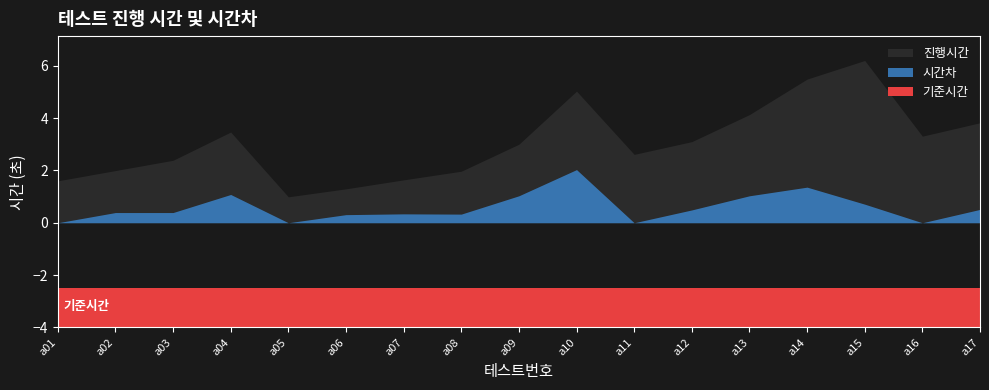

What is the sum of the 시간차 values at a15 and a02?

1.1